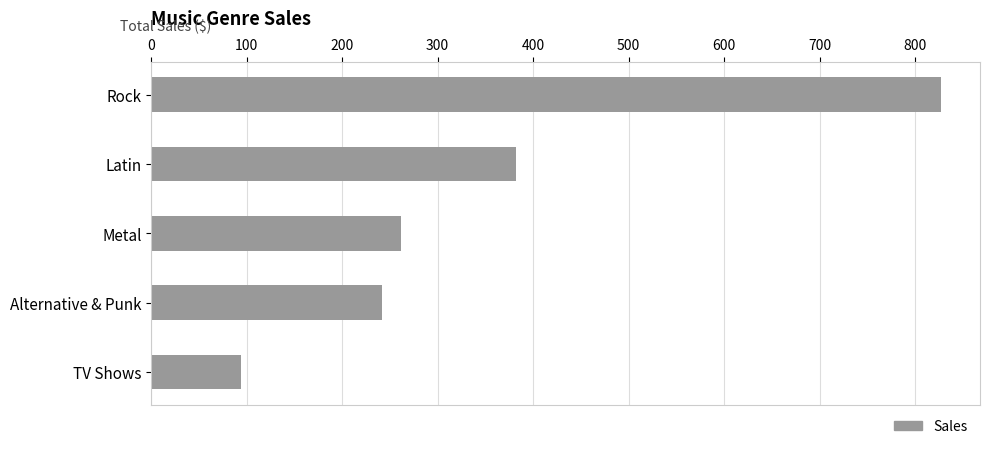

Are the bars horizontal?

Yes